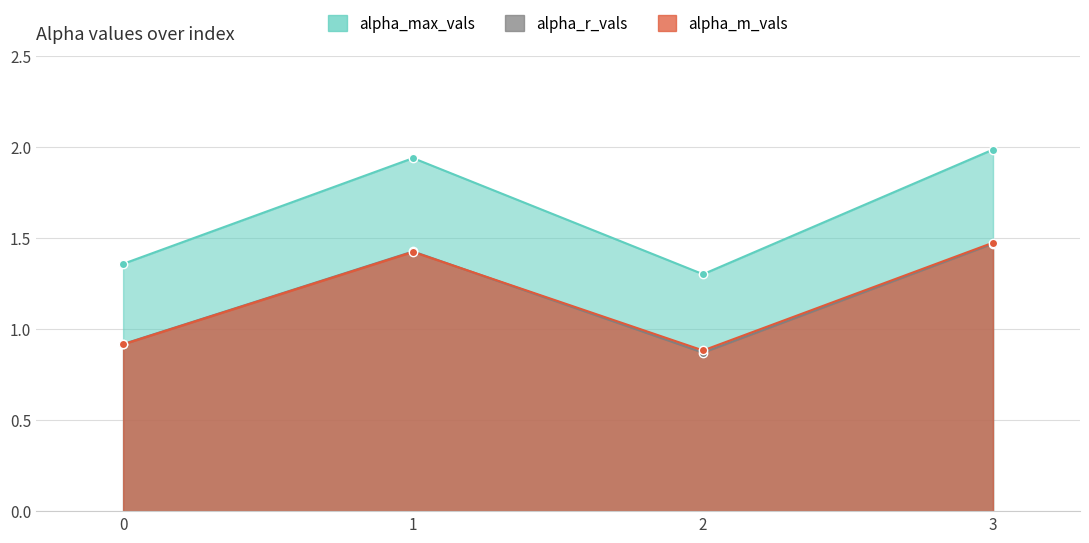

Reading right to left, list all the values displayed in this chart.

alpha_max_vals: 3=2.0	2=1.3	1=1.9	0=1.4
alpha_r_vals: 3=1.5	2=0.9	1=1.4	0=0.9
alpha_m_vals: 3=1.5	2=0.9	1=1.4	0=0.9